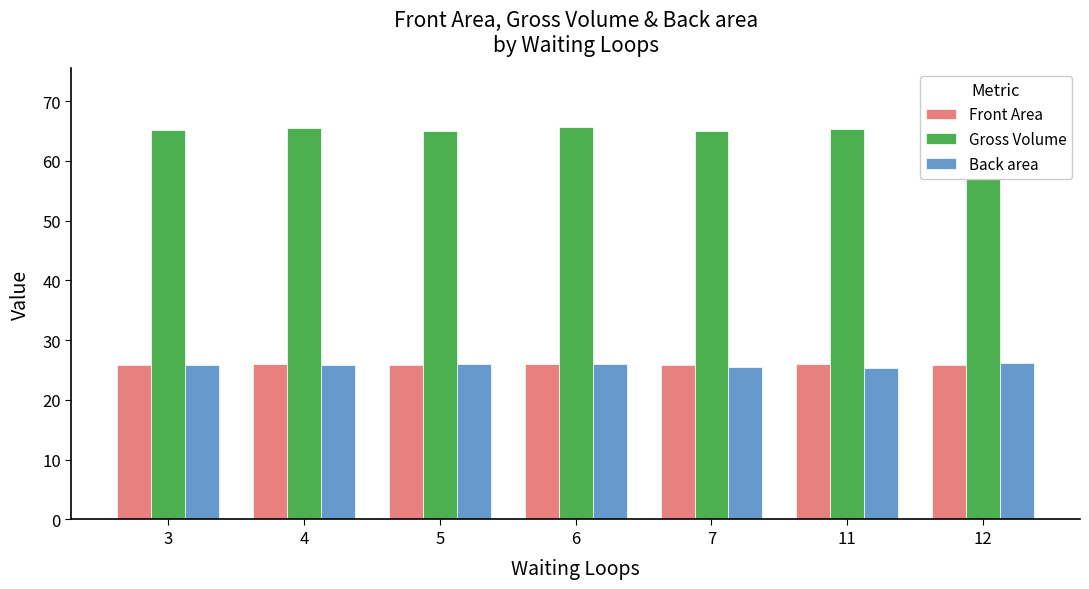

True or false: Back area has a value of 46.4 at 6.

False